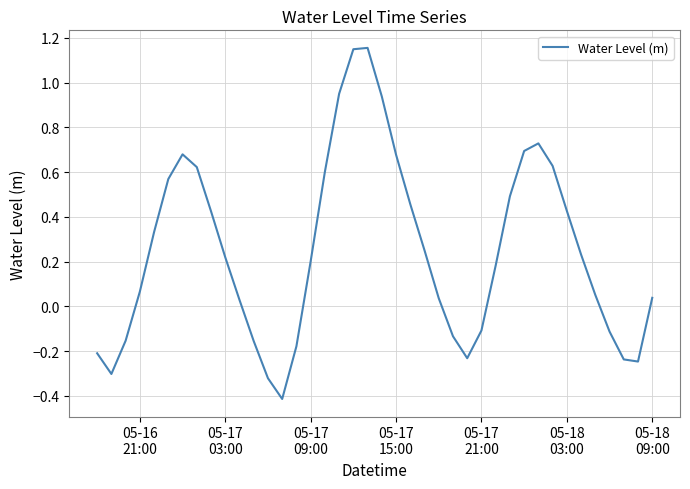

Count the number of values greater than 0.

27